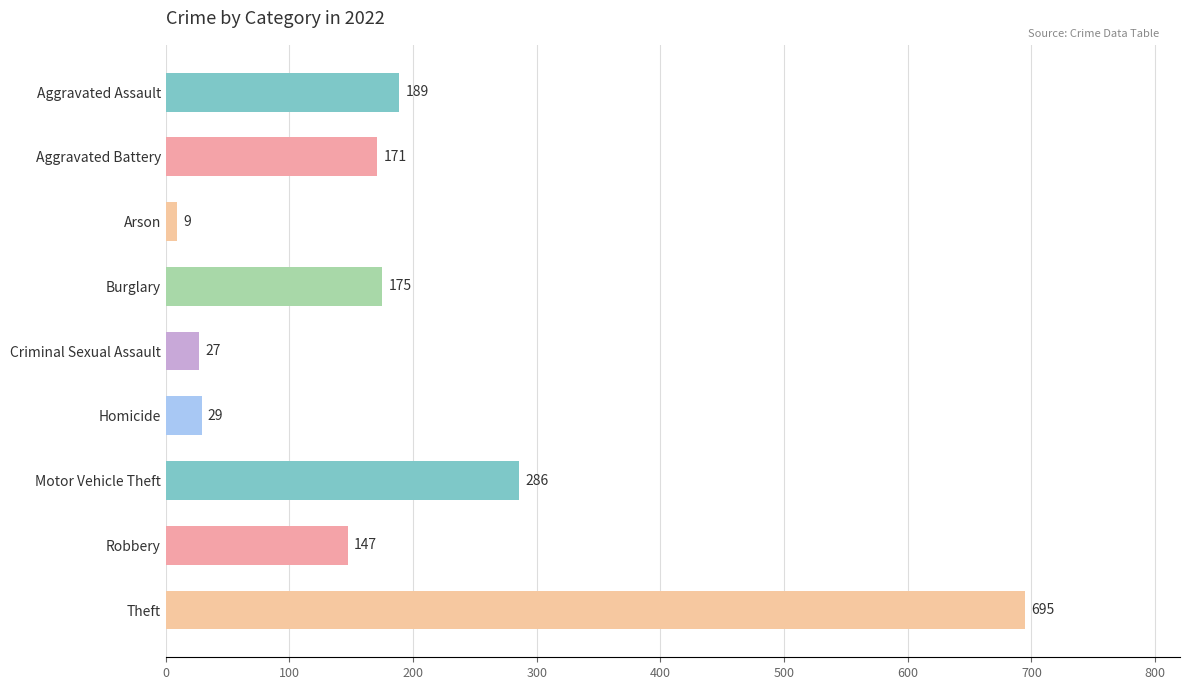

What is the label of the 1st bar from the top?

Aggravated Assault